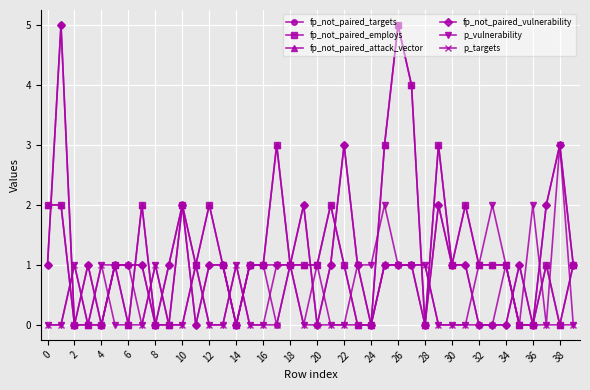

Reading left to right, what are all the values shown in this chart?

fp_not_paired_targets: 1	5	0	1	0	1	1	1	0	1	2	0	1	1	0	1	1	0	1	2	0	1	3	1	0	1	1	1	0	2	1	1	0	0	0	1	0	2	3	1
fp_not_paired_employs: 2	2	0	0	0	1	0	2	0	0	2	1	2	1	0	1	1	3	1	1	1	2	1	0	0	3	5	4	0	3	1	2	1	1	1	0	0	1	0	1
fp_not_paired_attack_vector: 2	2	0	0	0	1	0	2	0	0	2	1	2	1	0	1	1	3	1	1	1	2	1	0	0	3	5	4	0	3	1	2	1	1	1	0	0	1	0	1
fp_not_paired_vulnerability: 1	5	0	1	0	1	1	1	0	1	2	0	1	1	0	1	1	1	1	2	0	1	3	1	0	1	1	1	0	2	1	1	0	0	0	1	0	2	3	1
p_vulnerability: 0	0	1	0	1	0	0	0	1	0	0	1	0	0	1	0	0	1	1	0	1	0	0	1	1	2	1	1	1	0	0	0	1	2	1	0	2	0	3	0
p_targets: 0	0	1	0	1	1	1	0	1	0	0	1	0	0	1	0	0	0	1	0	0	0	0	0	0	1	1	1	1	0	0	0	0	0	1	0	0	0	0	0